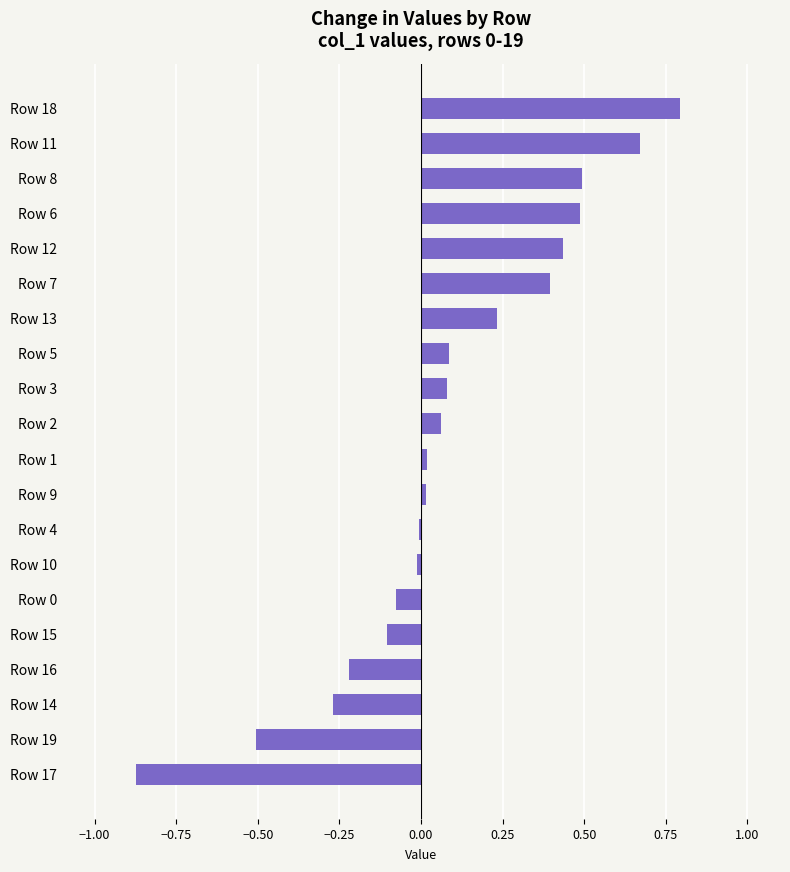

What value does the data have at Row 8?

0.5